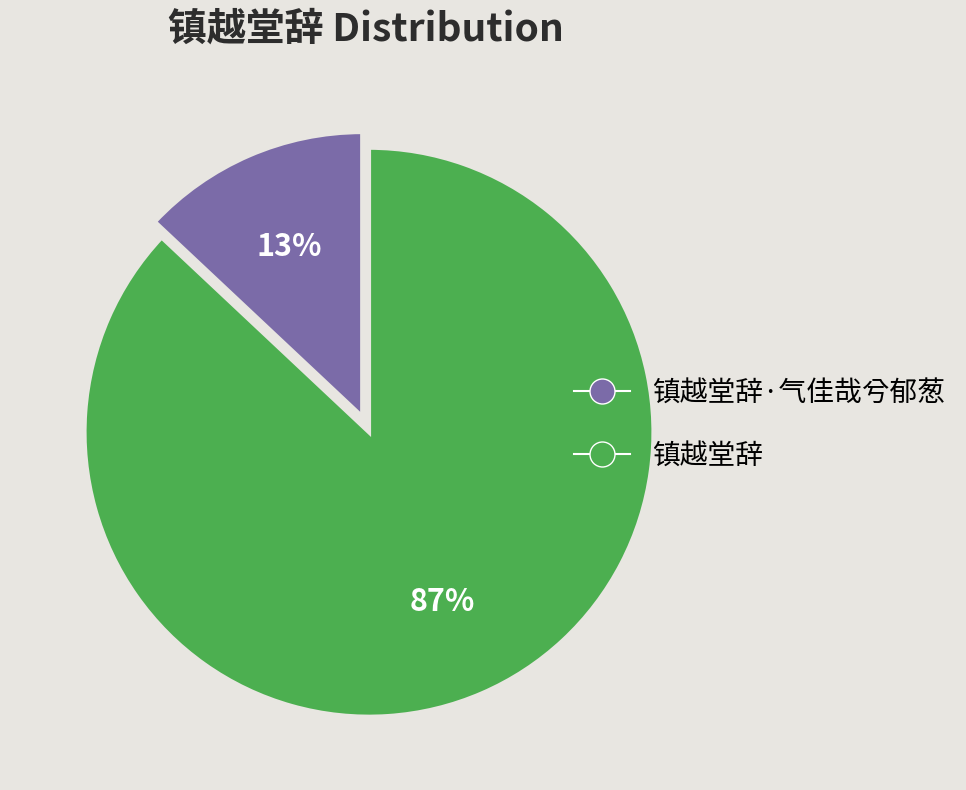

Is there any slice that represents more than half of the pie?

Yes